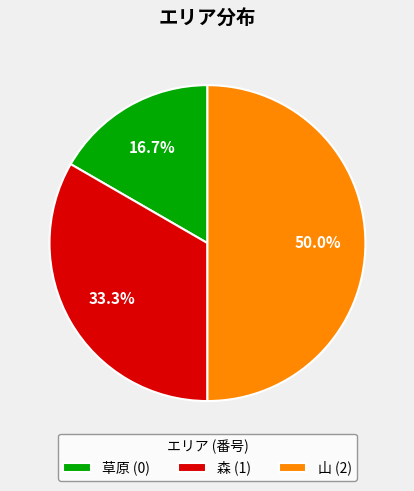

Is it true that 山 is 79% of the pie?

False